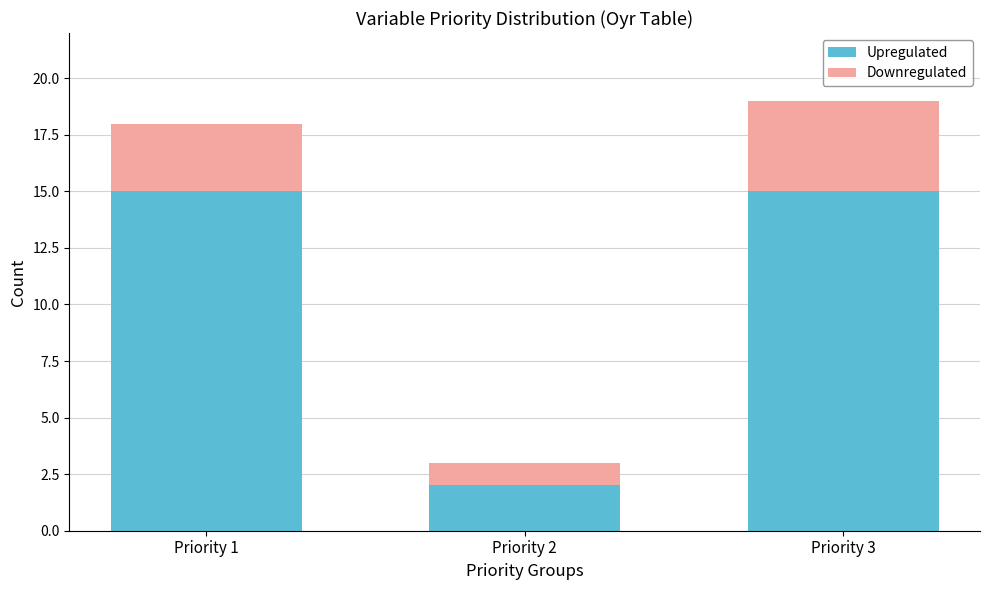

Are the bars horizontal?

No